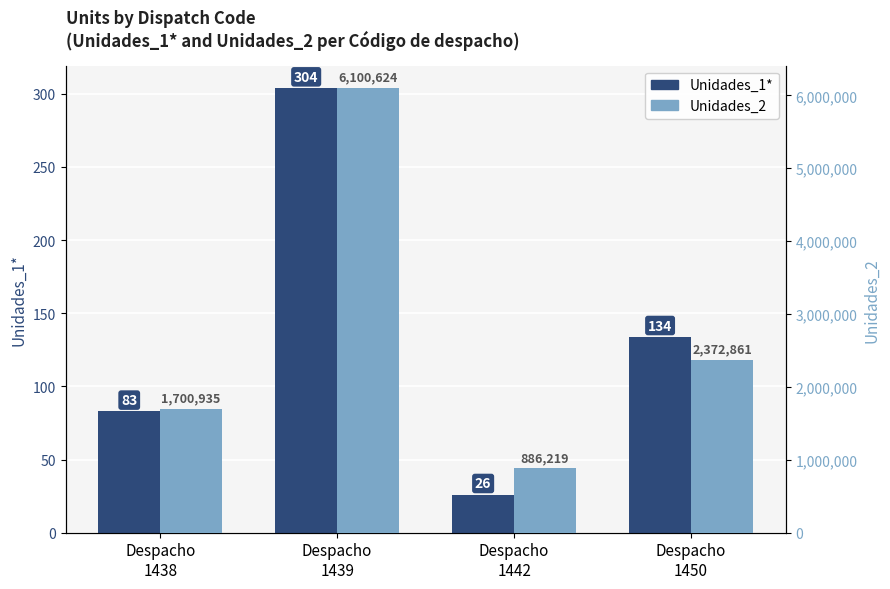

Where is Unidades_1* nearest to the value 165?

Despacho
1450